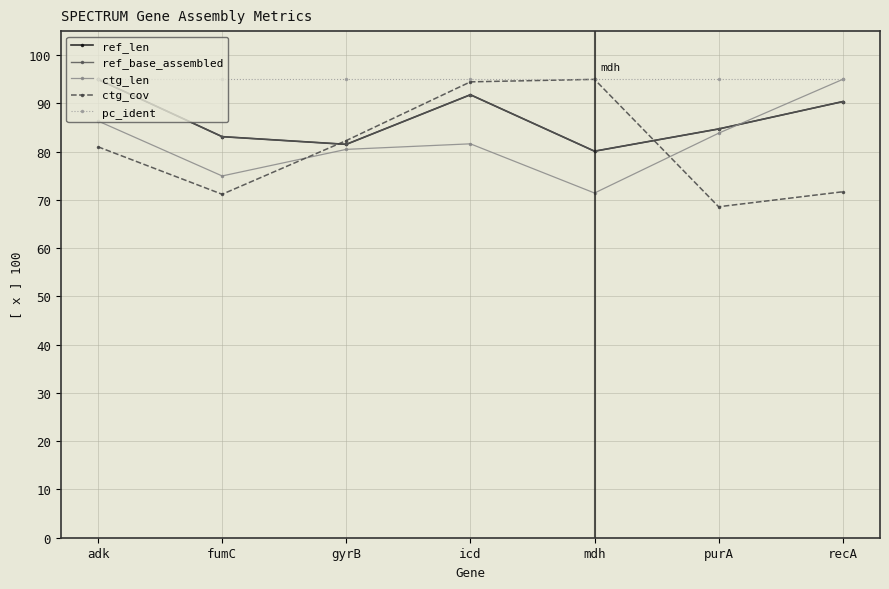

Is this an area chart (filled region under the line)?

No